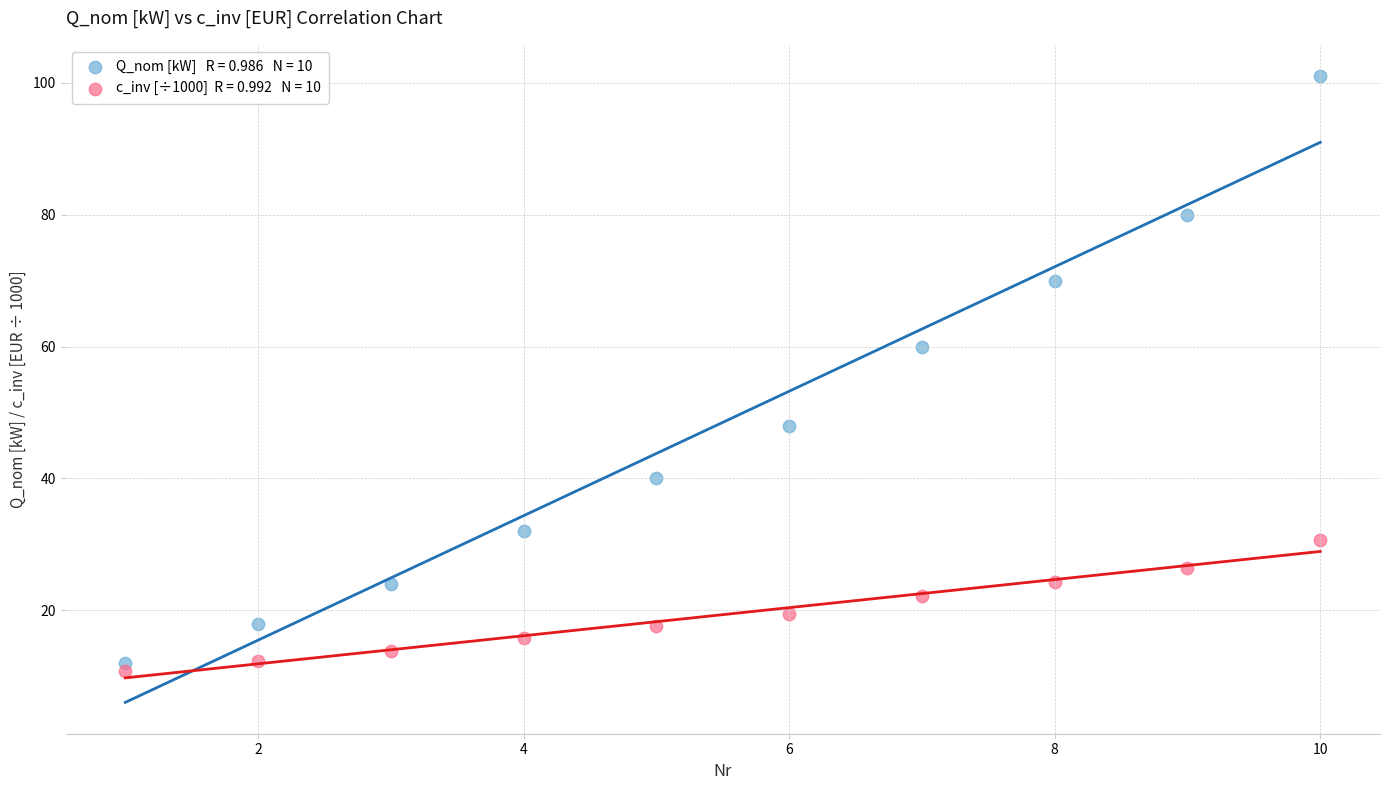

Across all series, what Y value is closest to 55?

60.0